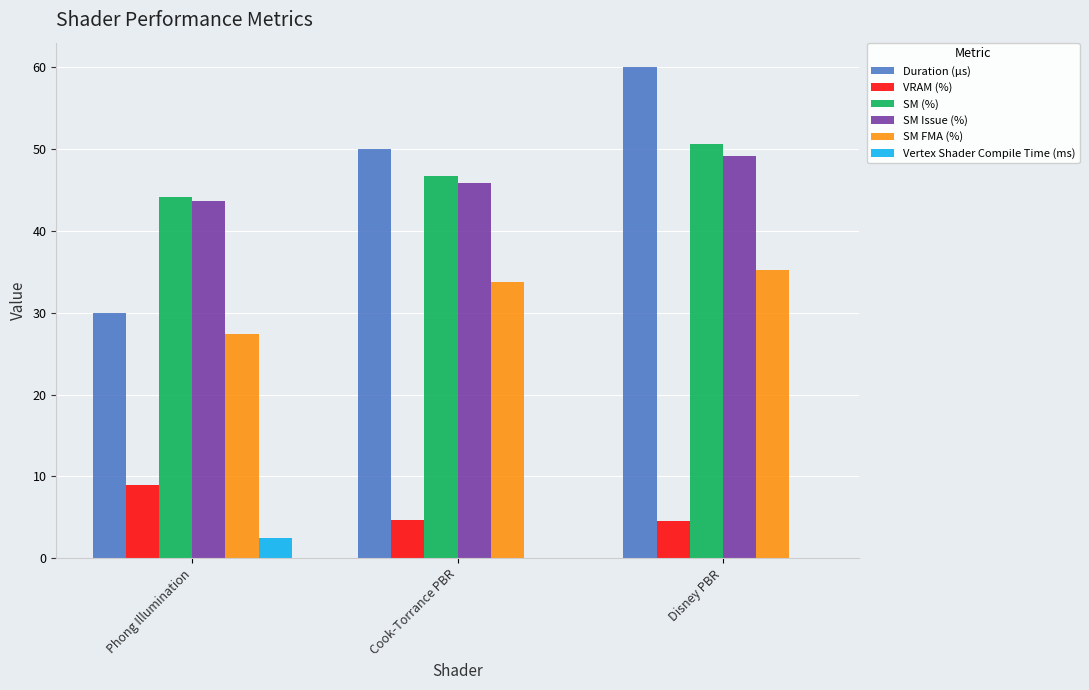

Which category has the highest value in the SM FMA (%) series?

Disney PBR